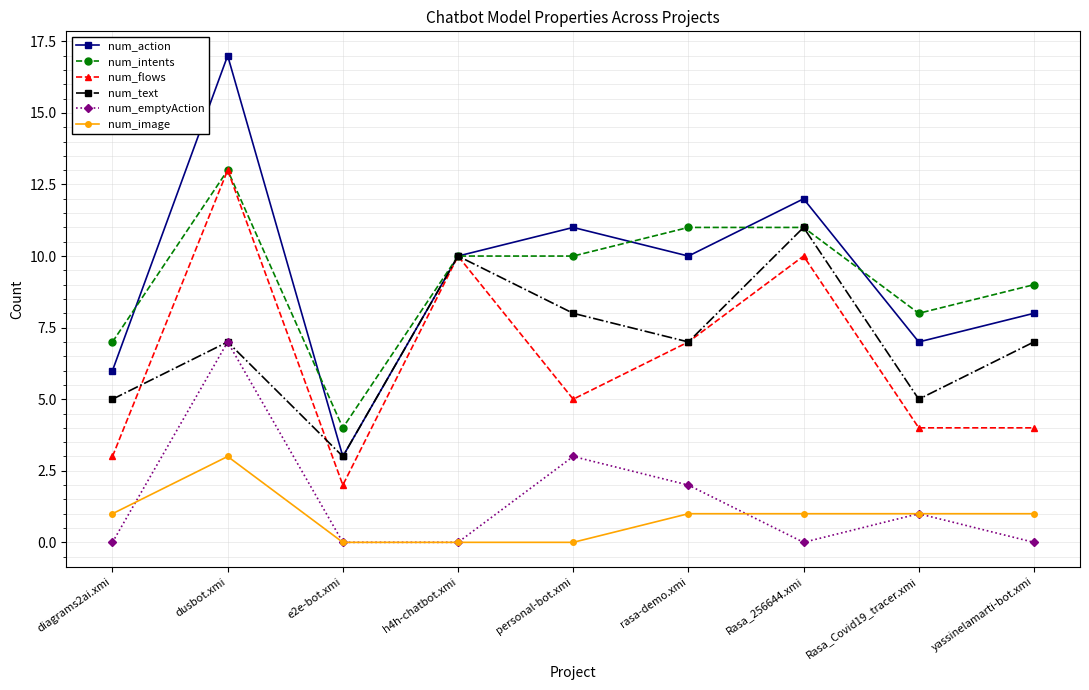

How many values in the num_action series are below 10?

4